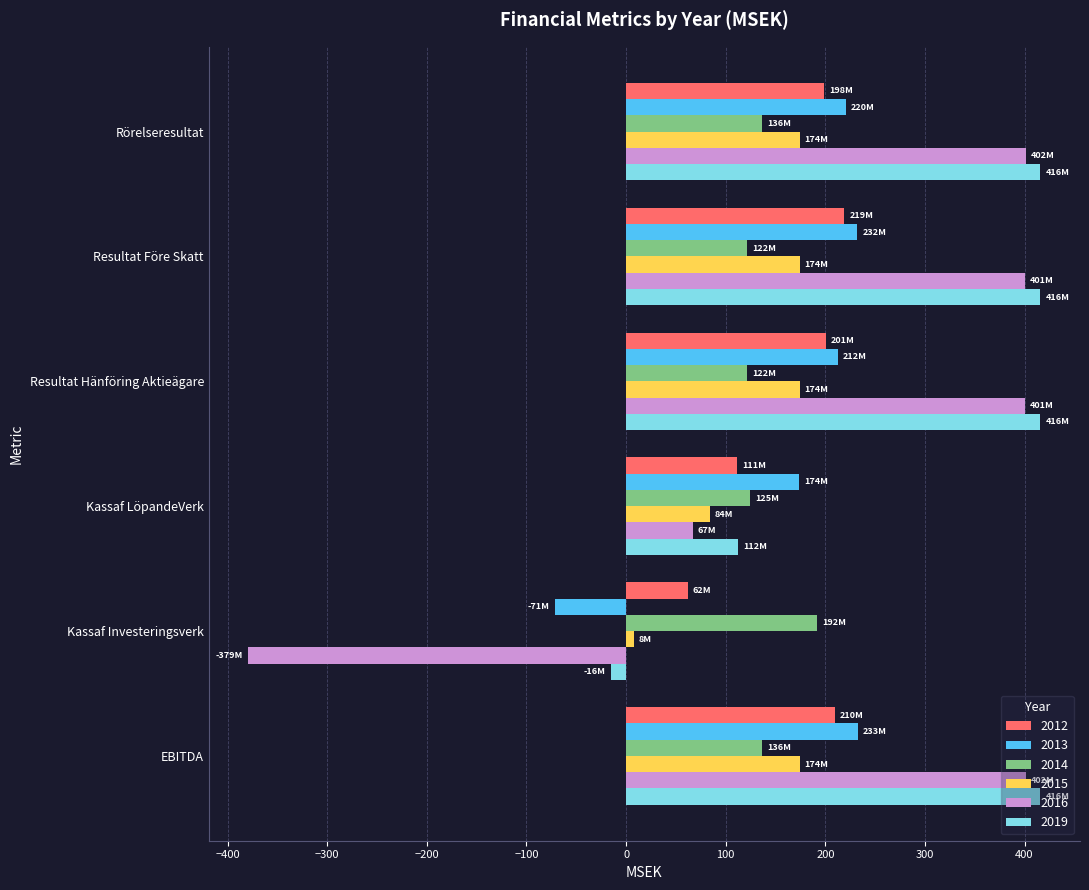

What is the difference between the maximum and minimum values in the 2015 series?

166.2